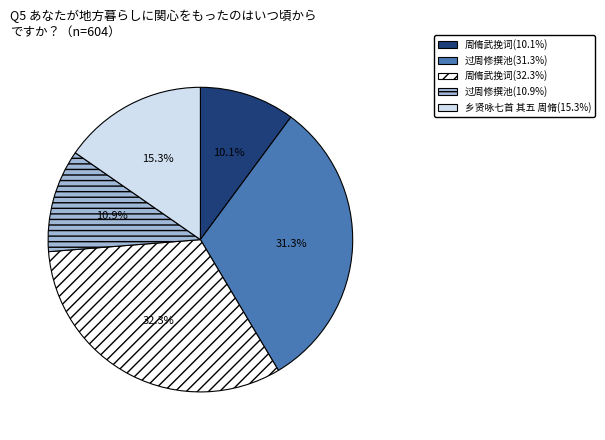

Is there any slice that represents more than half of the pie?

No